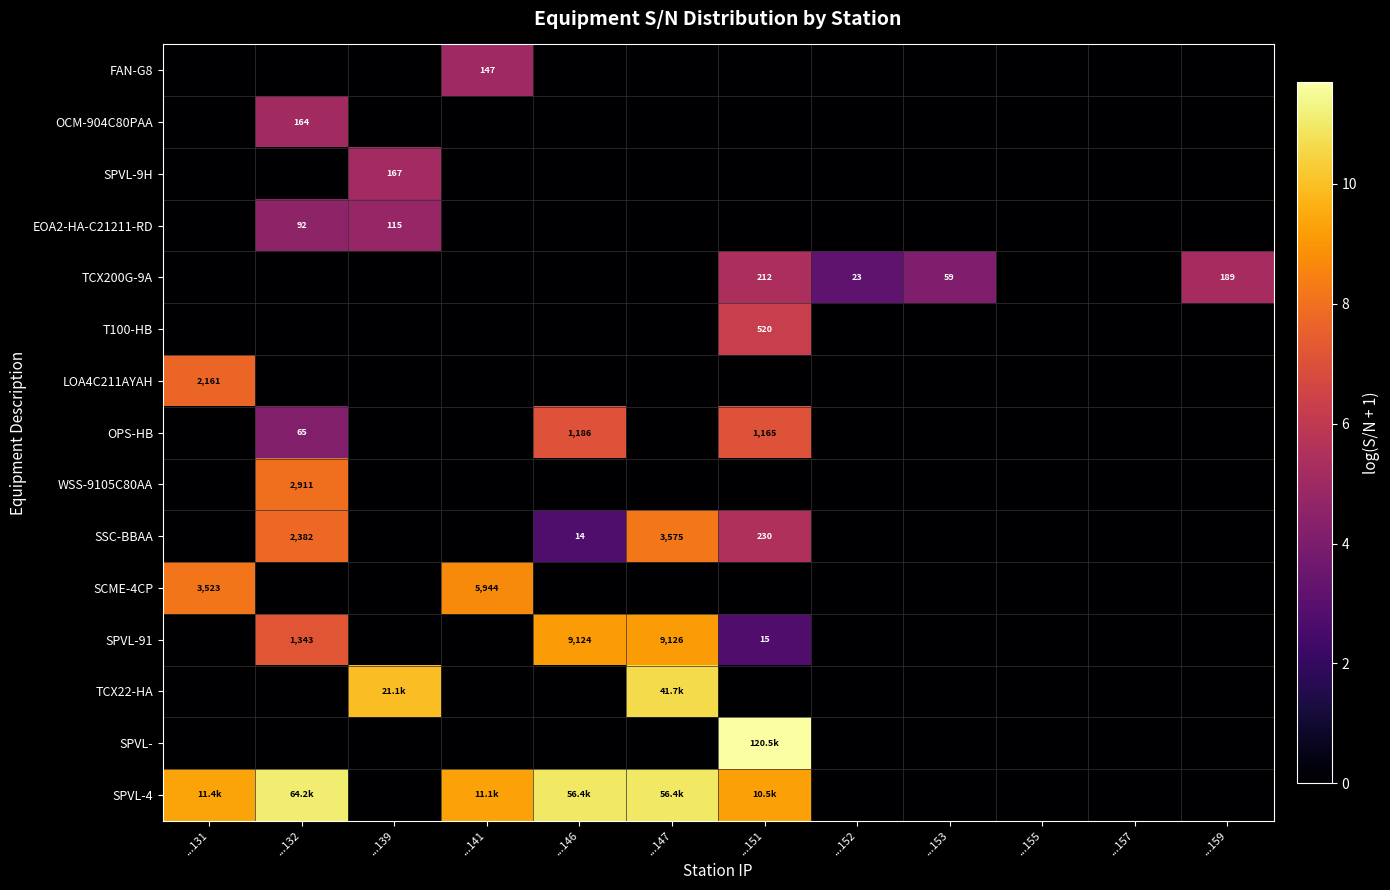

What is the greatest value displayed?

11.7